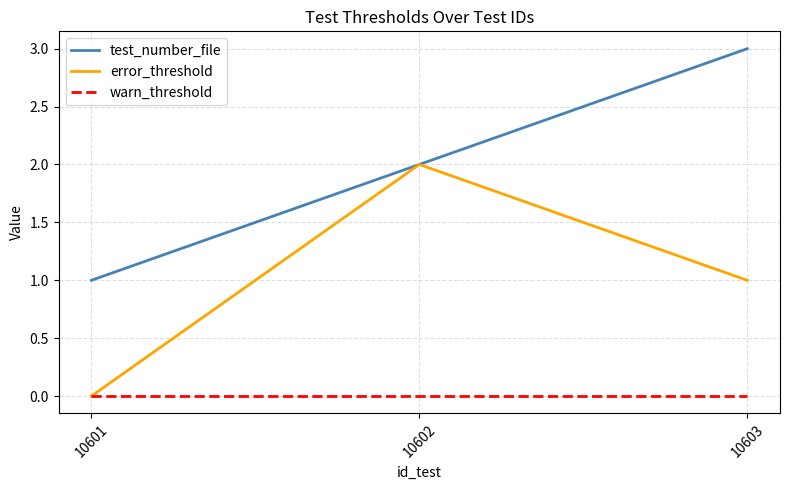

How many test_number_file values are between 1 and 3?

3